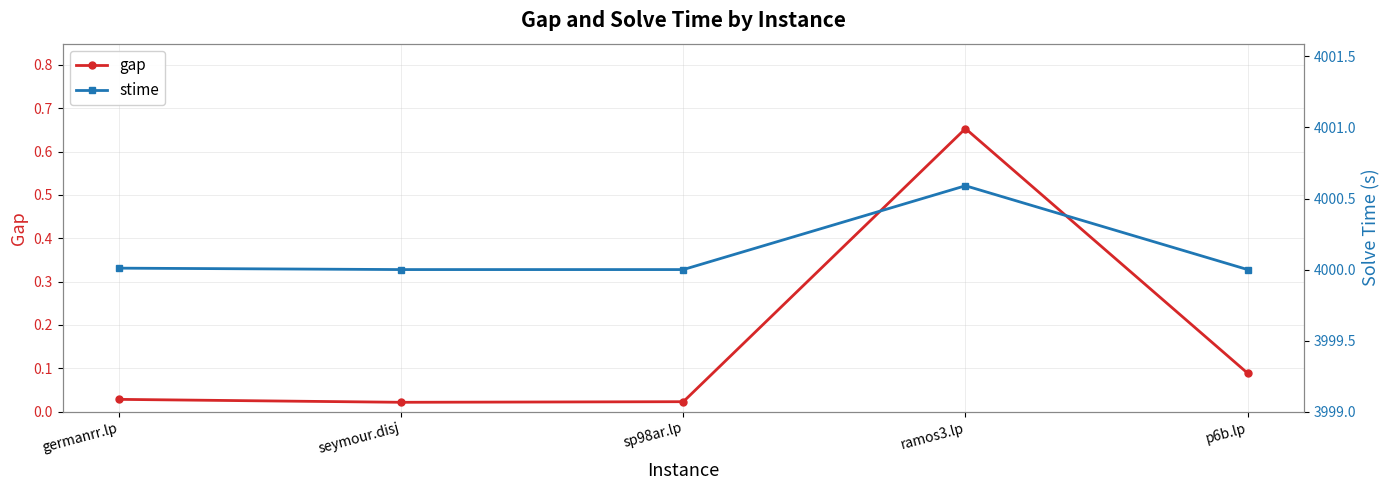

True or false: gap and stime cross at least once.

False